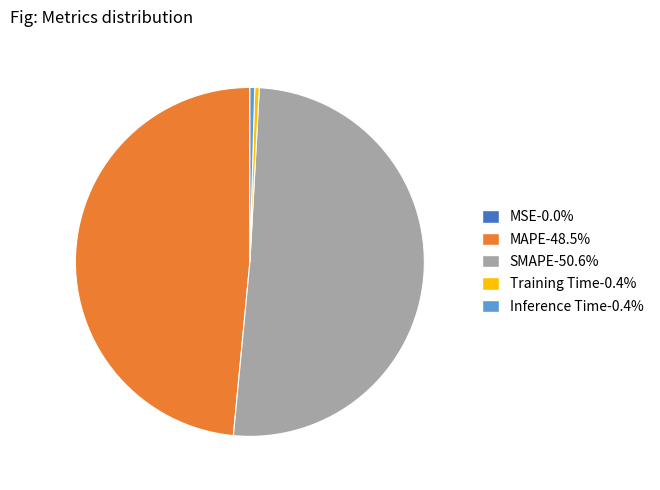

Is there any slice that represents more than half of the pie?

Yes